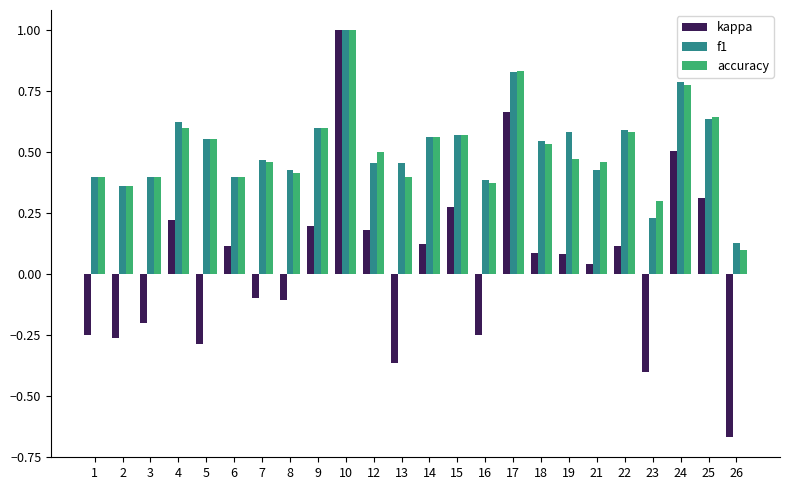

Where is accuracy nearest to the value 0?

26